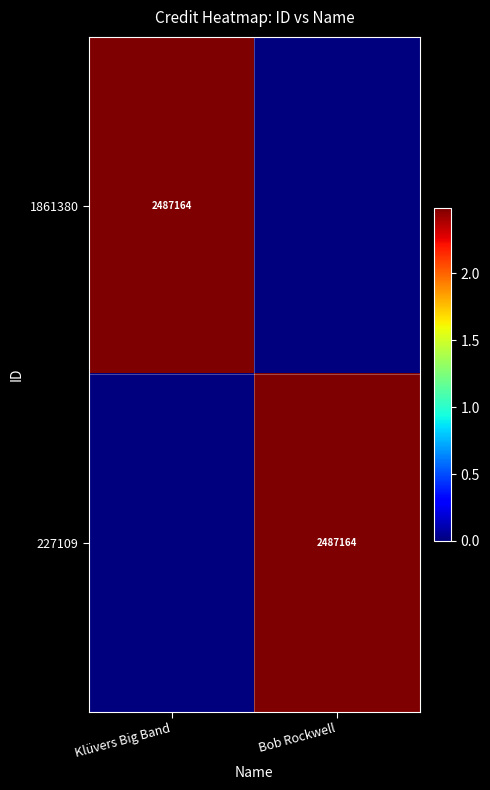

How many categories are shown in the chart?

2